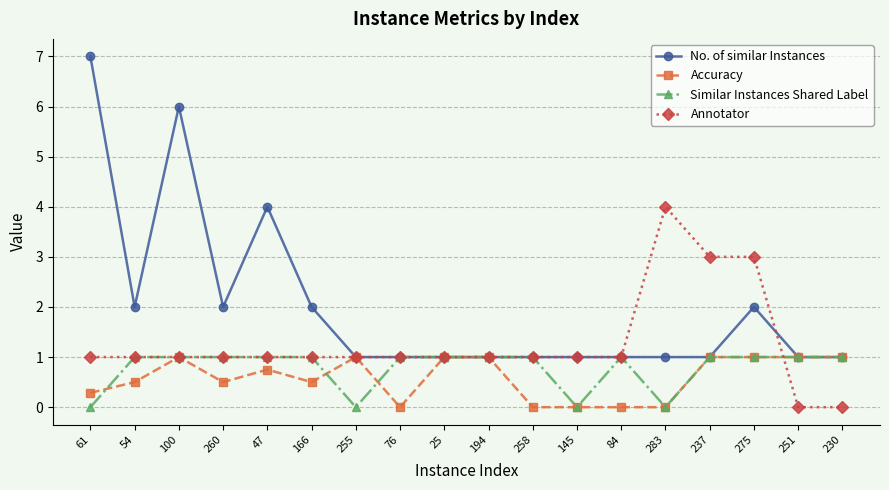

Count the Accuracy values in the range 0 to 1.

18